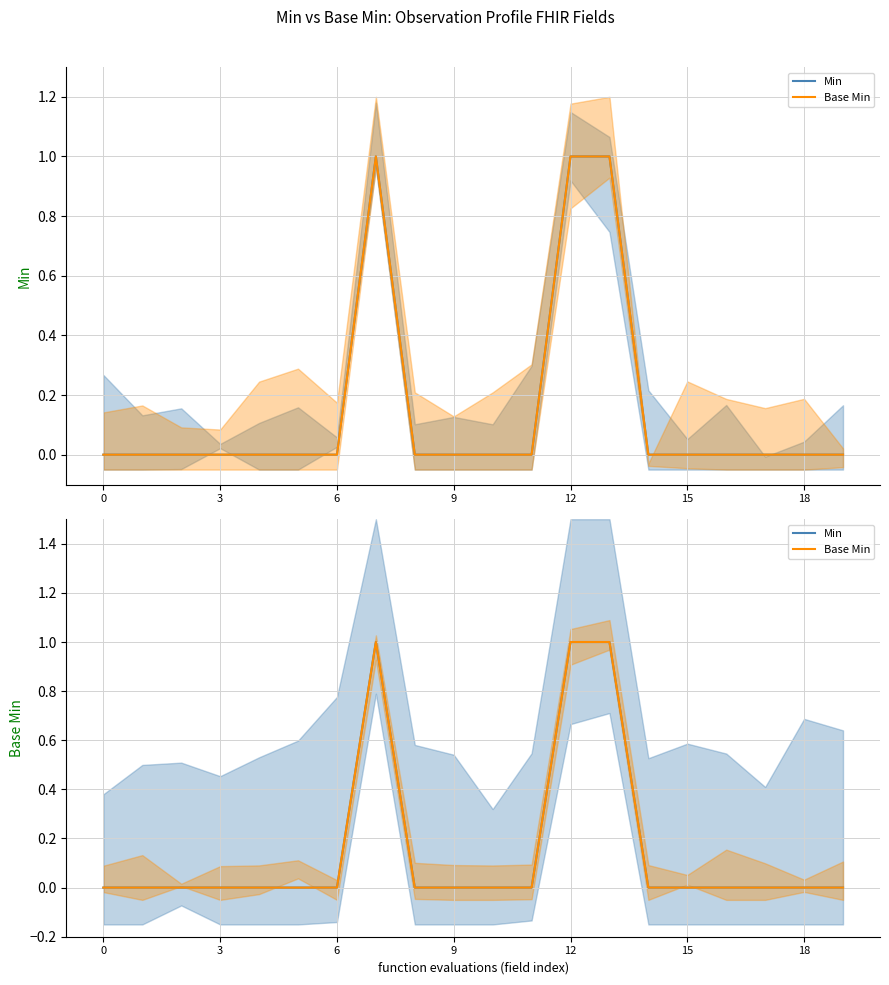

True or false: Base Min has more than 1 points higher than both neighbors.

False